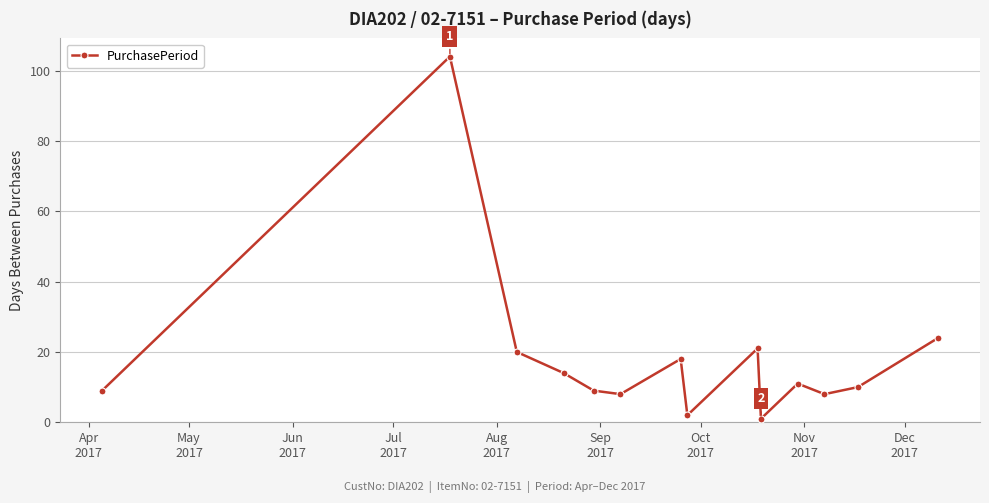

Reading left to right, list all the values displayed in this chart.

9	104	20	14	9	8	18	2	21	1	11	8	10	24